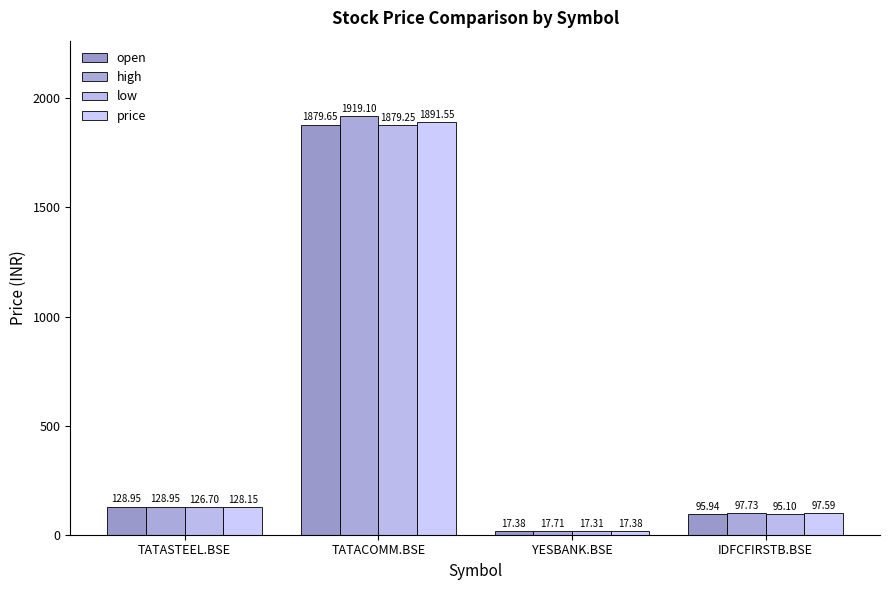

At which label does price reach its minimum?

YESBANK.BSE